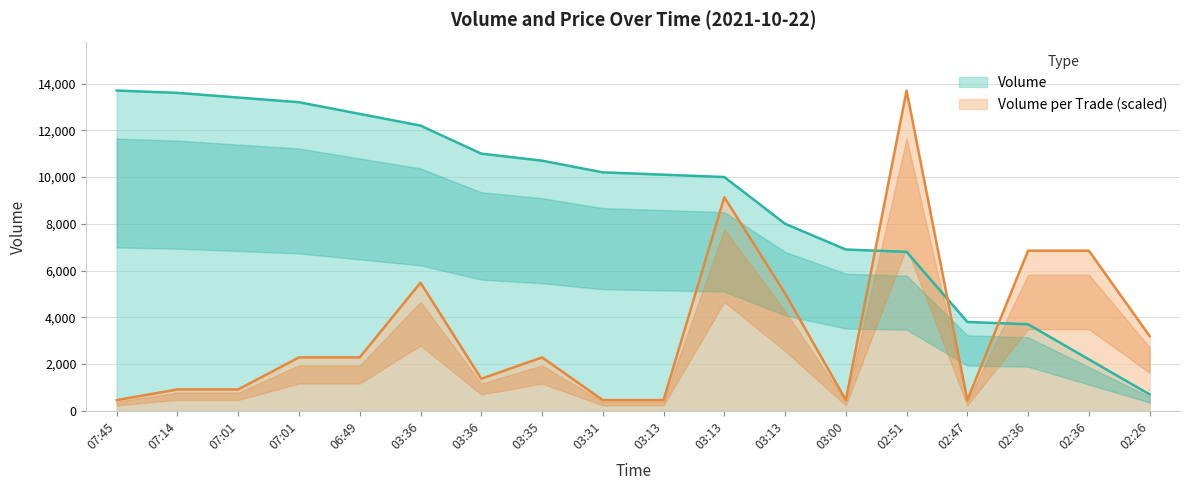

Reading right to left, extract all data points from this chart.

Volume: 700.0	2200.0	3700.0	3800.0	6800.0	6900.0	8000.0	10000.0	10100.0	10200.0	10700.0	11000.0	12200.0	12700.0	13200.0	13400.0	13600.0	13700.0
Volume_per_trade: 3196.7	6850.0	6850.0	456.7	13700.0	456.7	5023.3	9133.3	456.7	456.7	2283.3	1370.0	5480.0	2283.3	2283.3	913.3	913.3	456.7